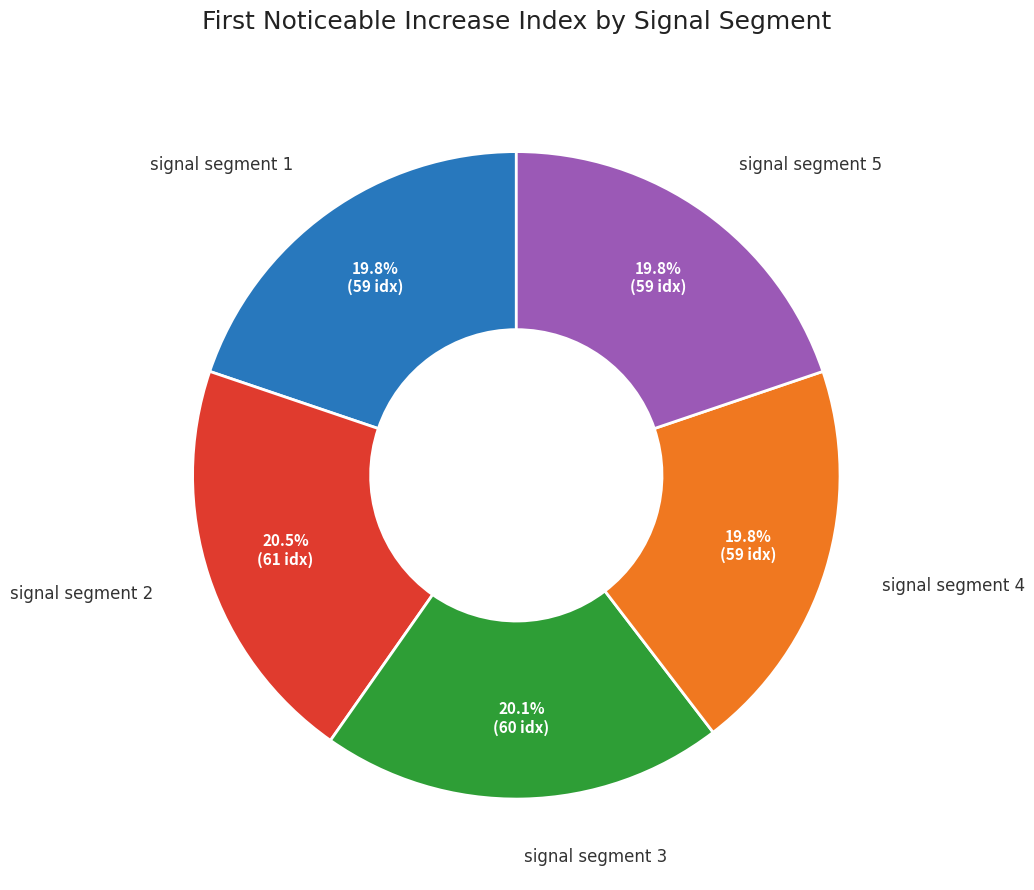

Is there any slice that represents more than half of the pie?

No